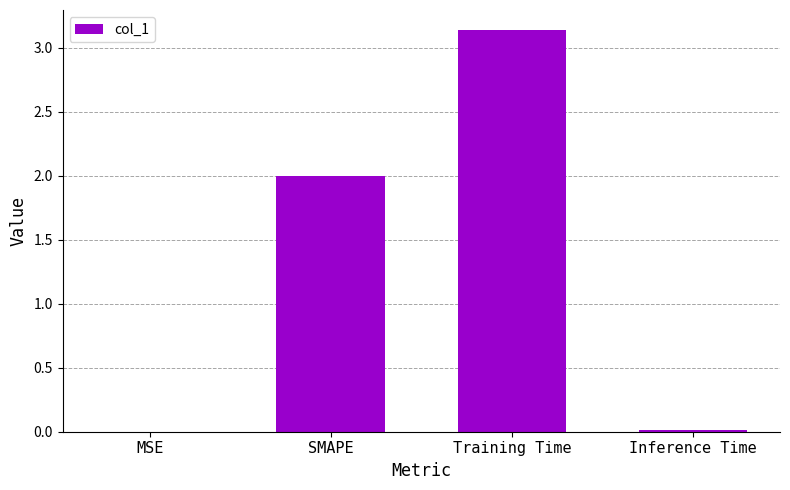

The value at Training Time is 0.9. True or false?

False